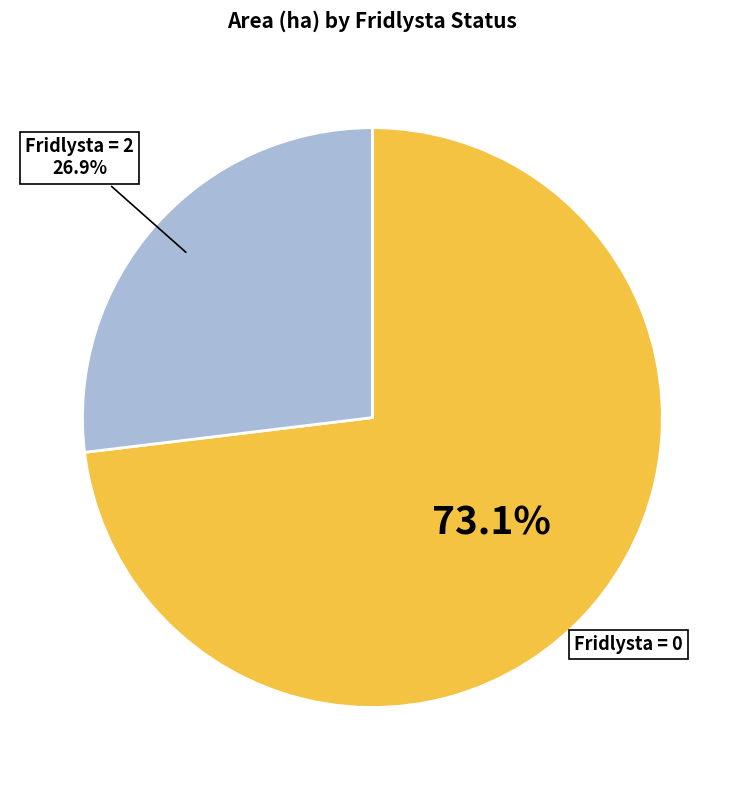

Is there any slice that represents more than half of the pie?

Yes